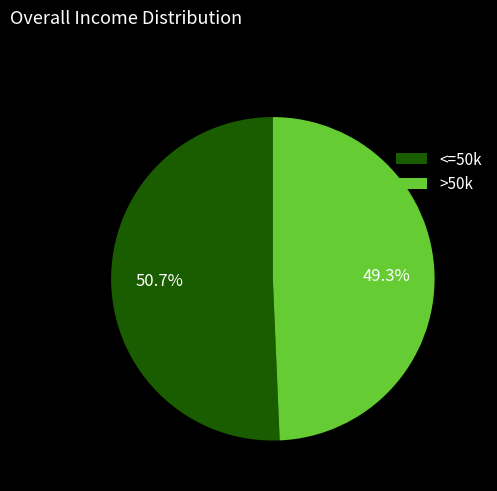

What percentage do >50k and <=50k together represent?

100.0%